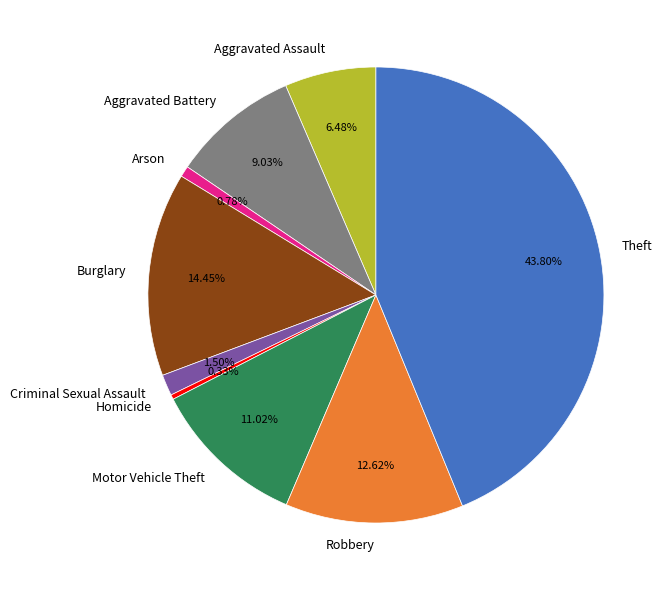

True or false: Burglary accounts for 4% of the total.

False